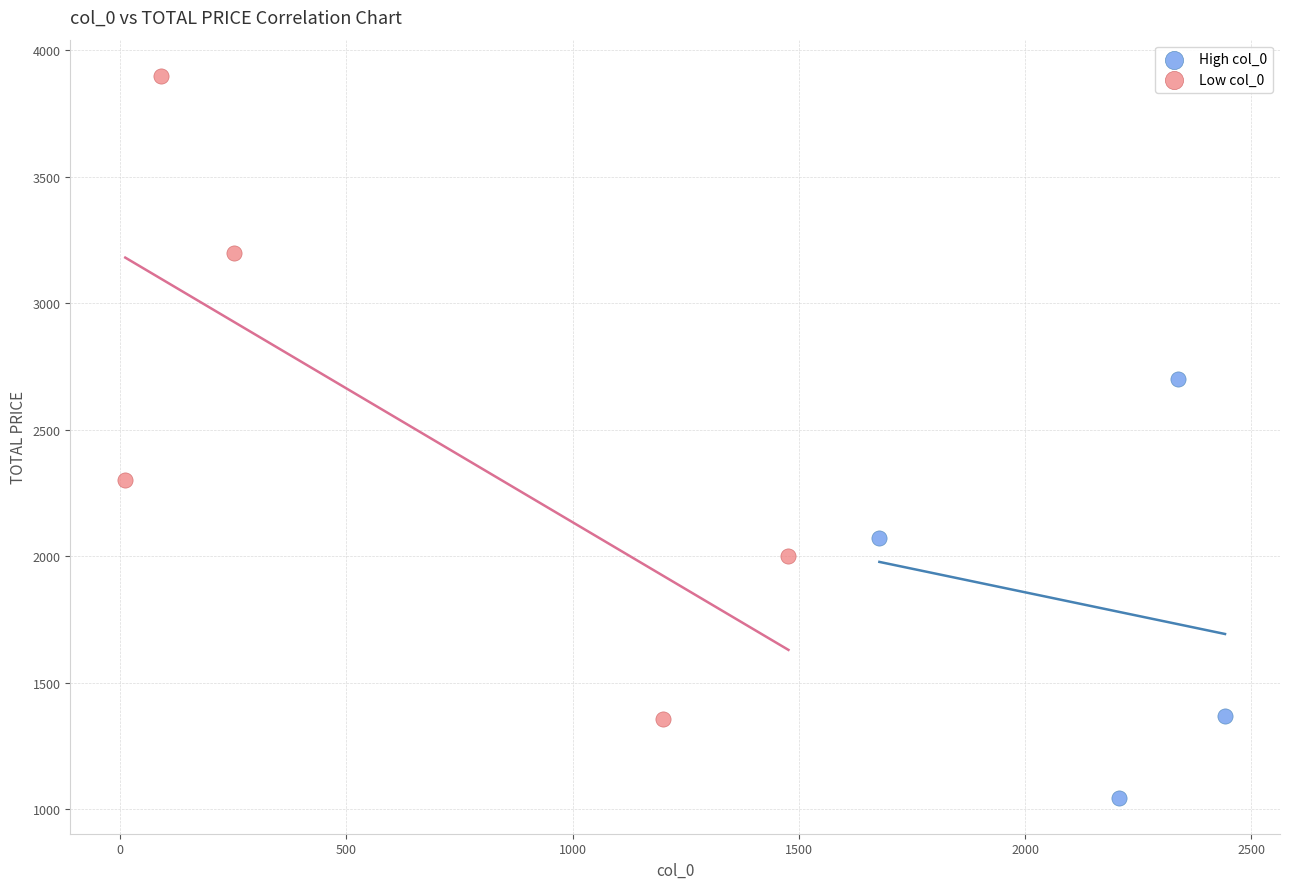

Which series has the largest Y range (max minus min)?

Low col_0